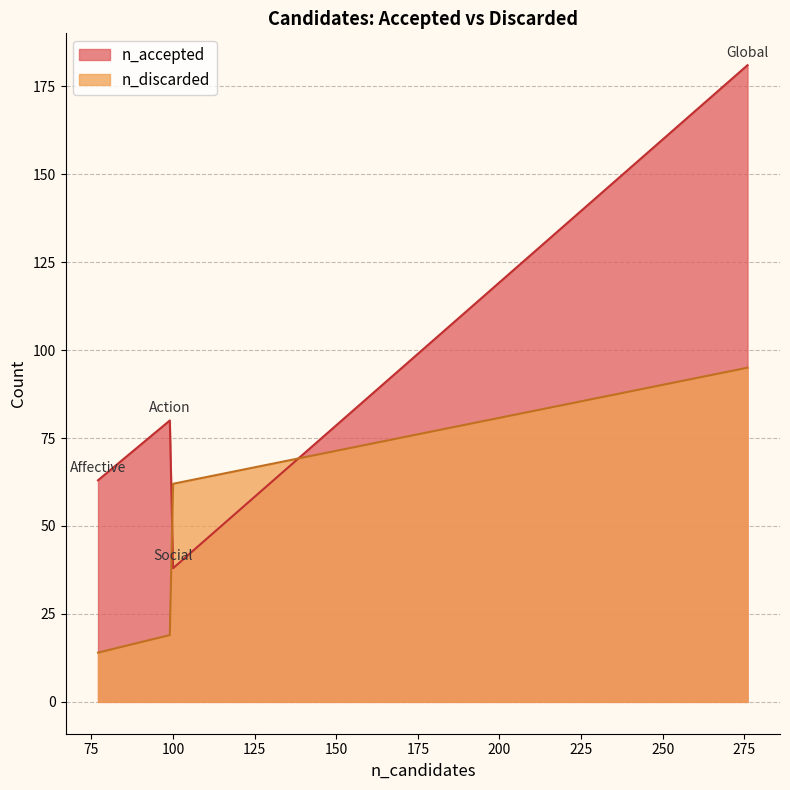

List the series in order of their overall mean, highest first.

n_accepted, n_discarded